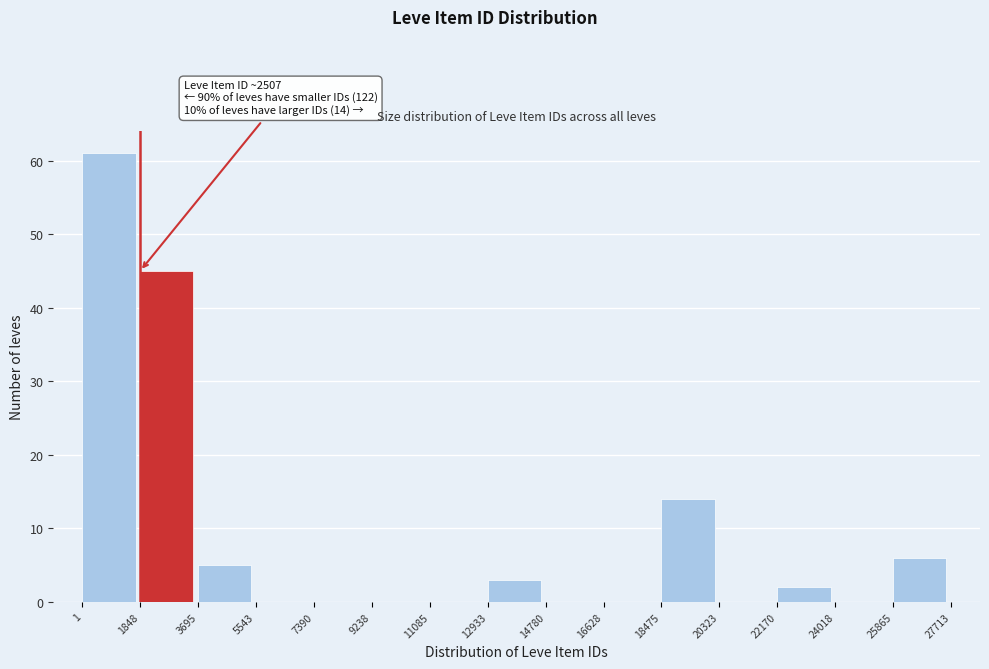

Which range on the x-axis has the tallest bar?

1 to 1848